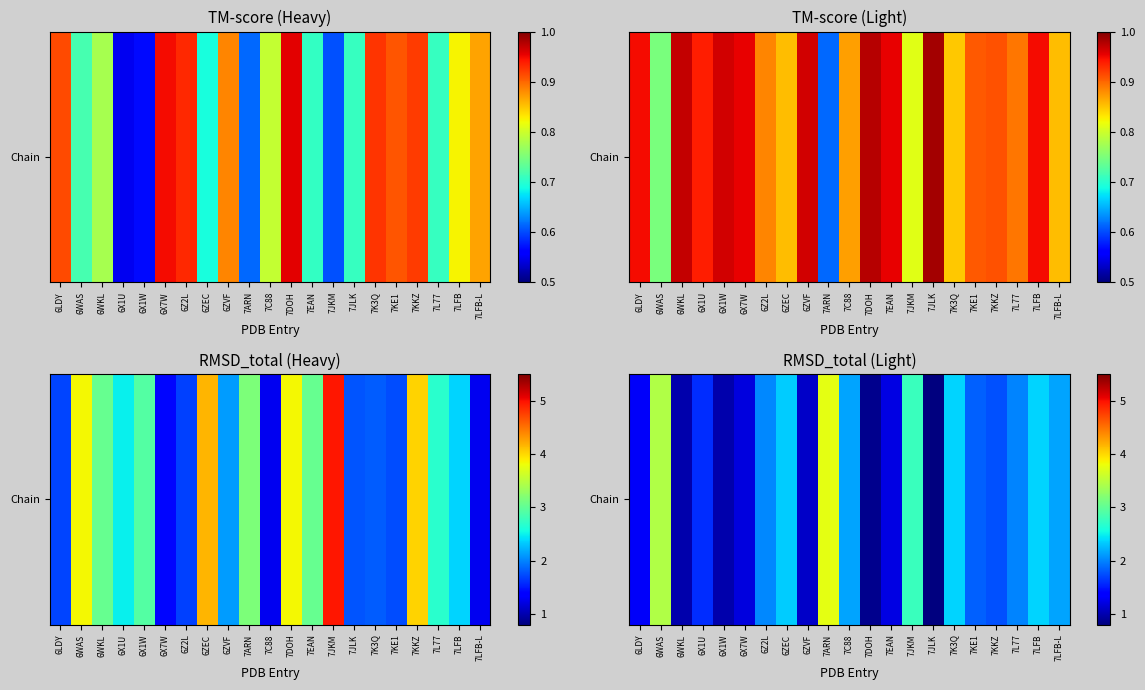

What is the smallest value displayed?

0.7